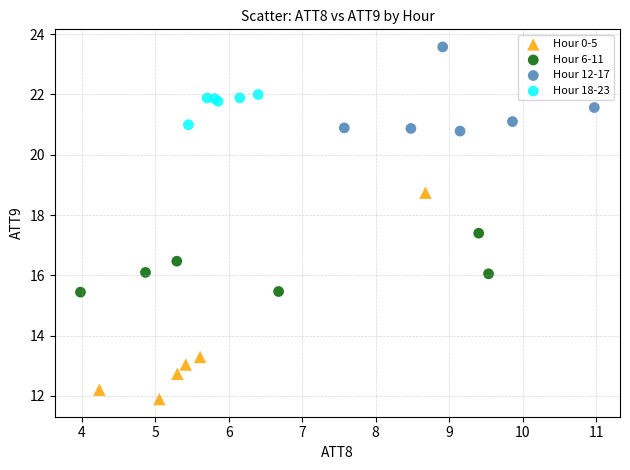

Which series has the largest Y range (max minus min)?

Hour 0-5